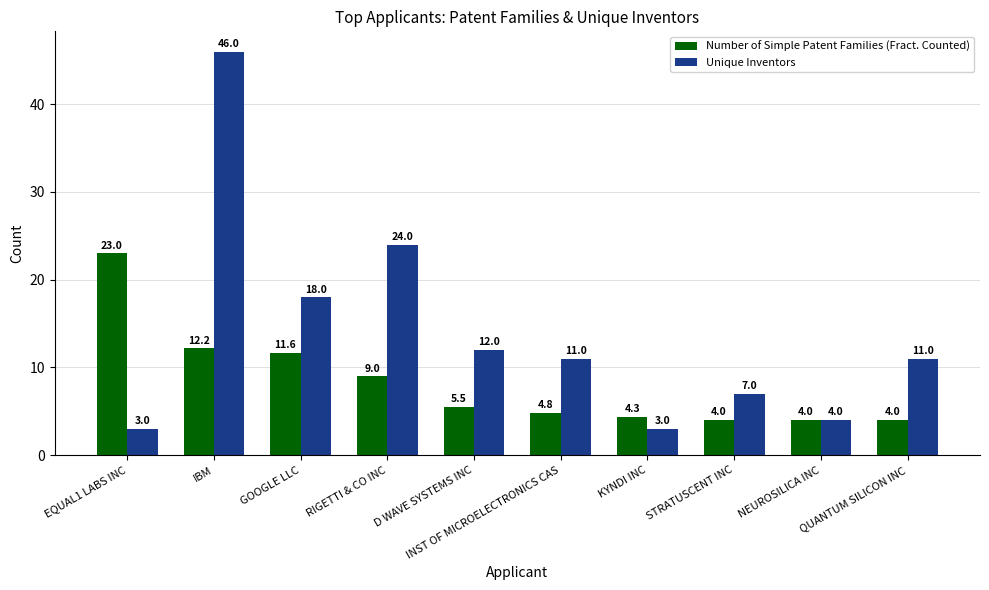

Rank the series by their maximum value, from highest to lowest.

Unique Inventors, Number of Simple Patent Families (Fract. Counted)